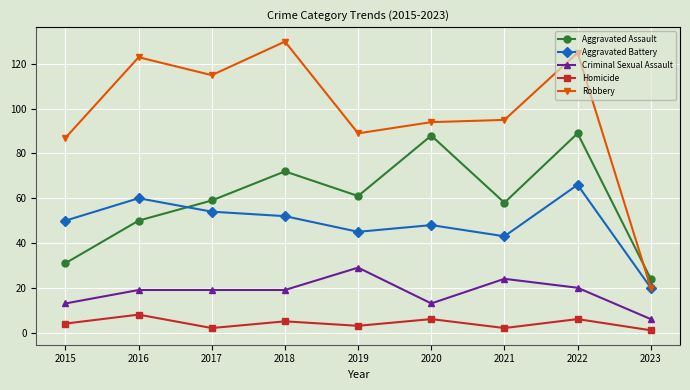

At which label does Aggravated Battery reach its minimum?

2023